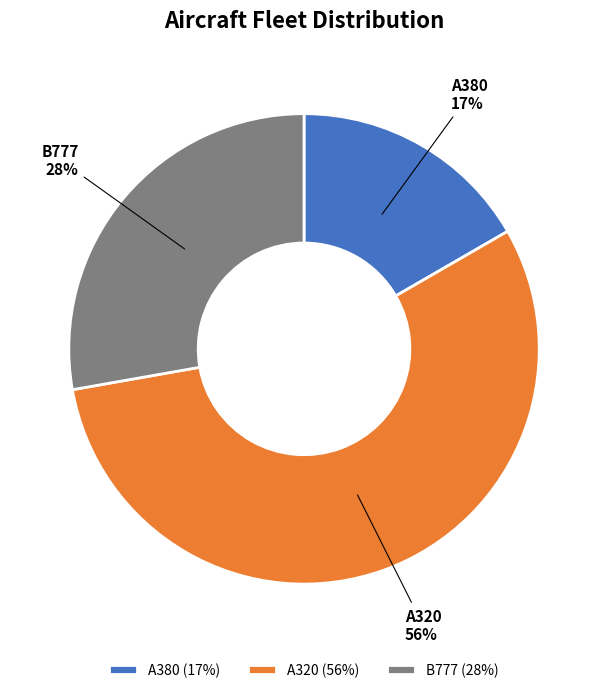

The A320 slice represents 45% of the pie. True or false?

False